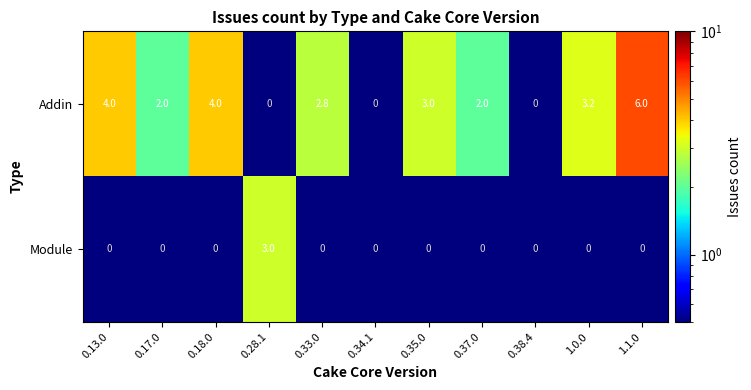

True or false: Addin has a value of -3.0 at 0.38.4.

False